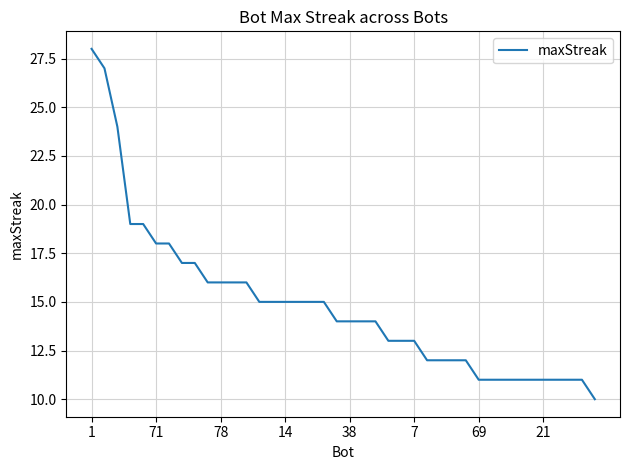

What is the difference between the maximum and minimum values?

18